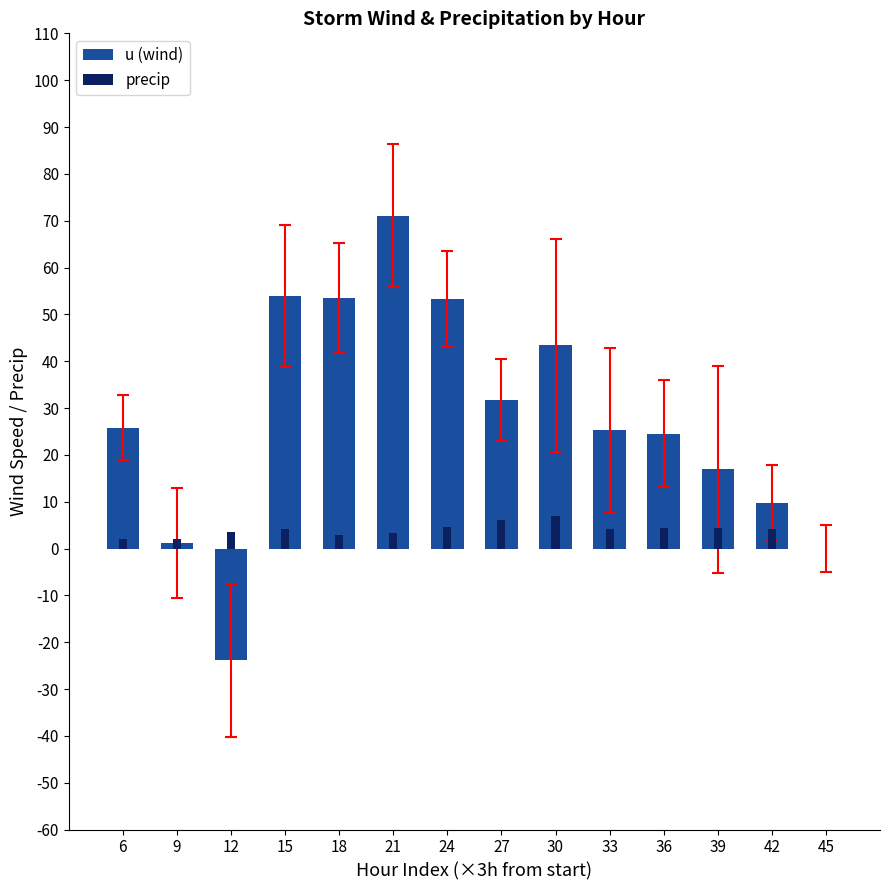

Where is precip nearest to the value 3?

18